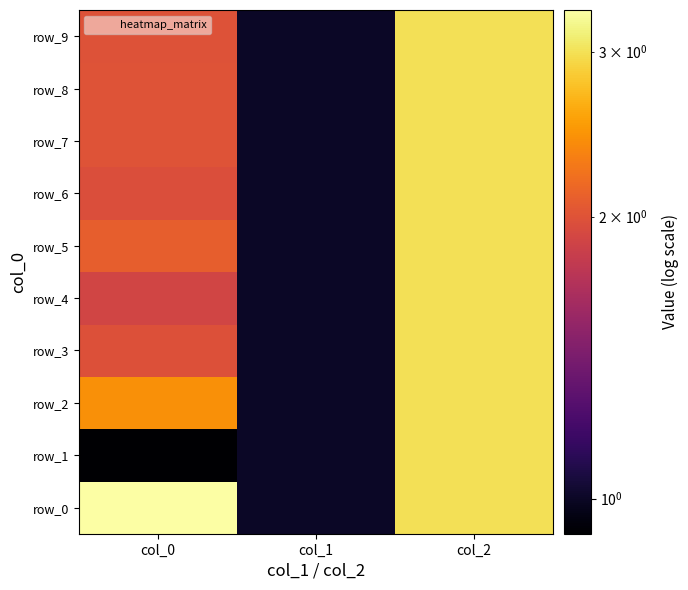

What is the approximate value of row_4 at col_0?

1.9